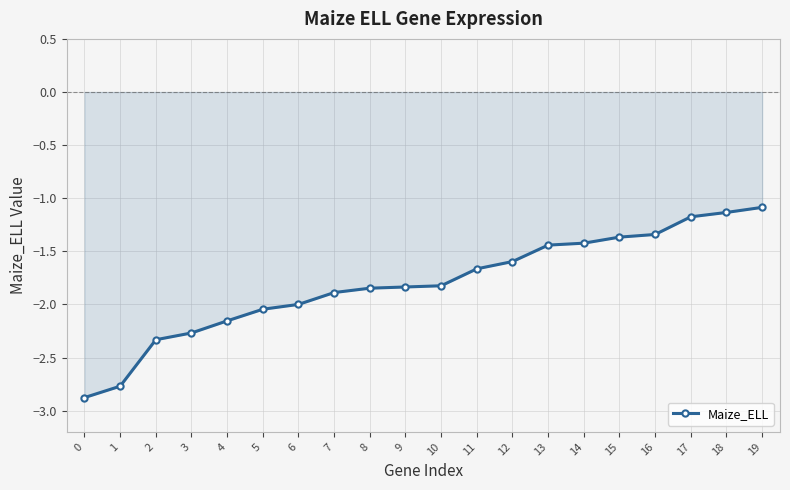

What is the change in value from 6 to 15?

+0.6